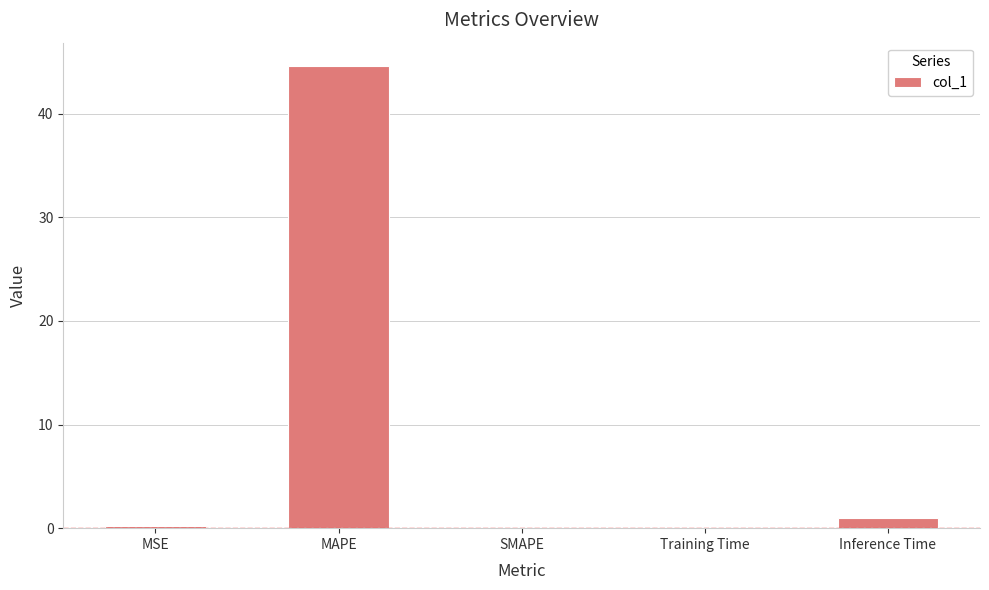

At which category does the chart reach its peak across all series?

MAPE